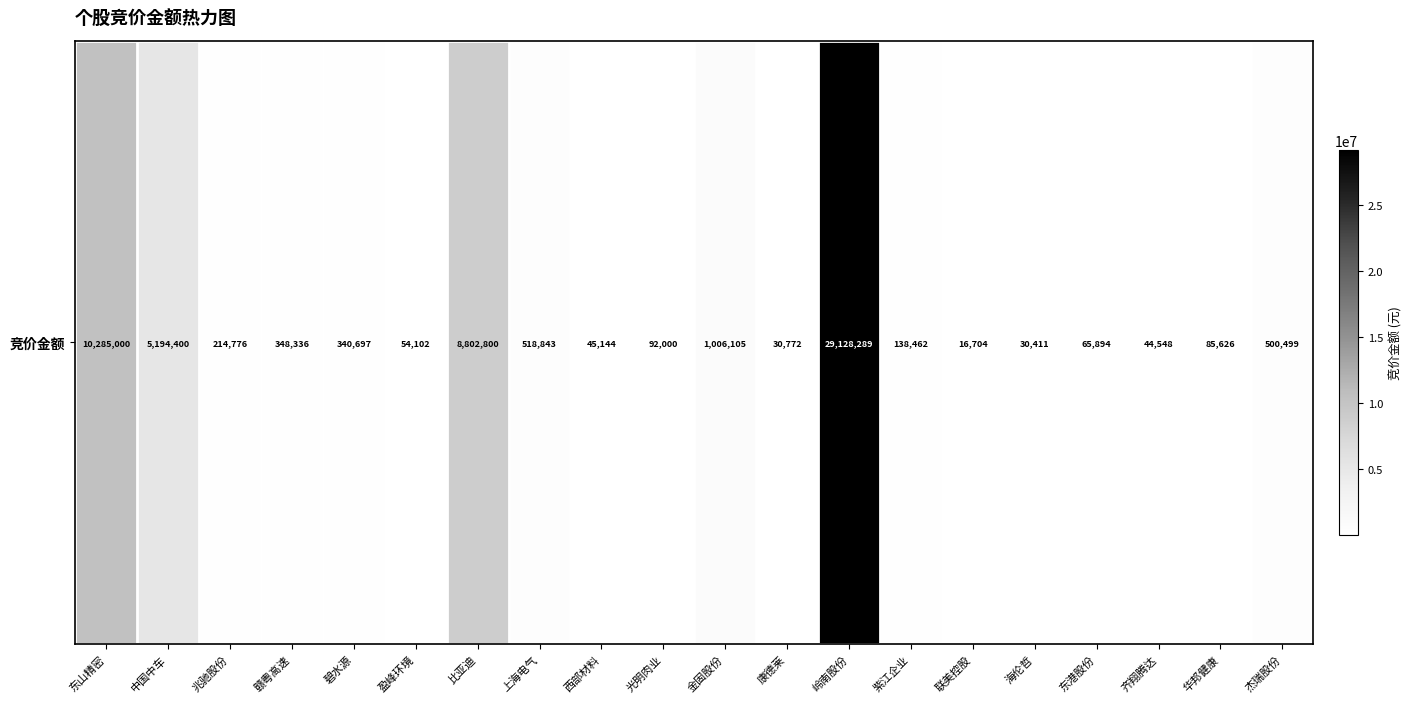

Count the number of categories in the chart.

20